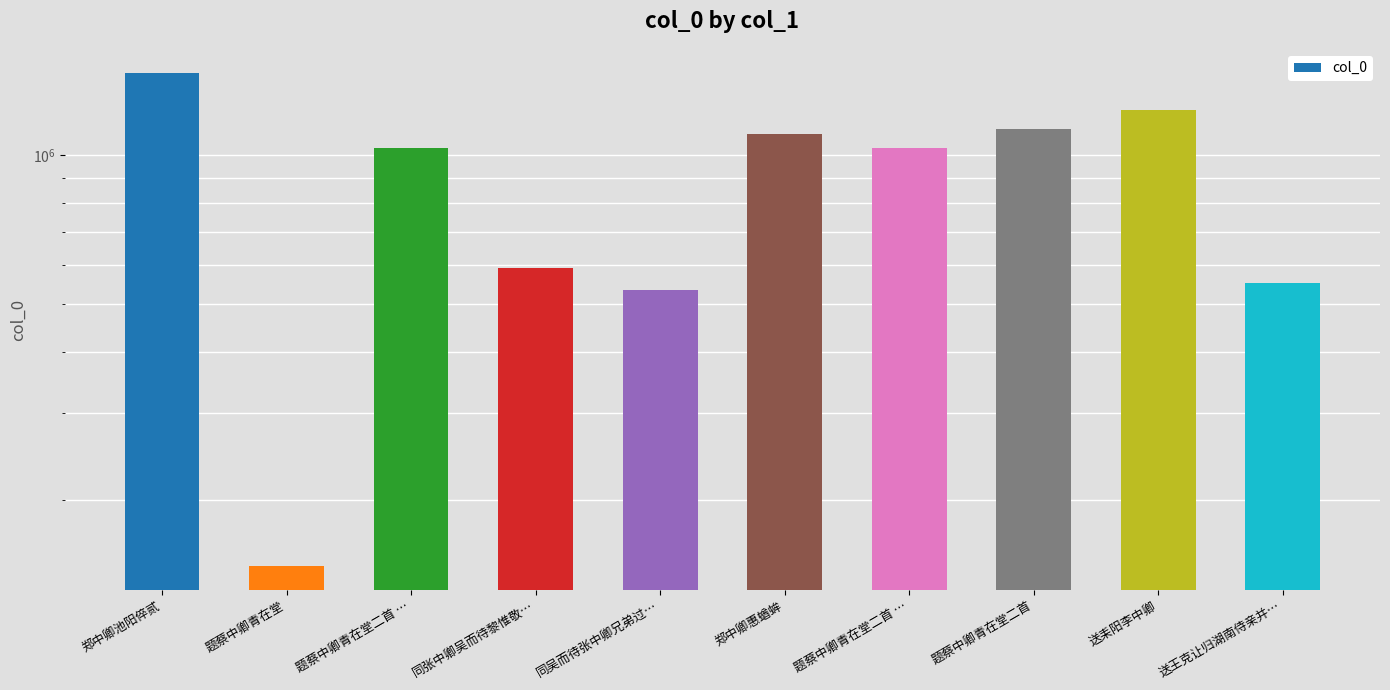

Which category has the highest value across all series?

郑中卿池阳倅贰